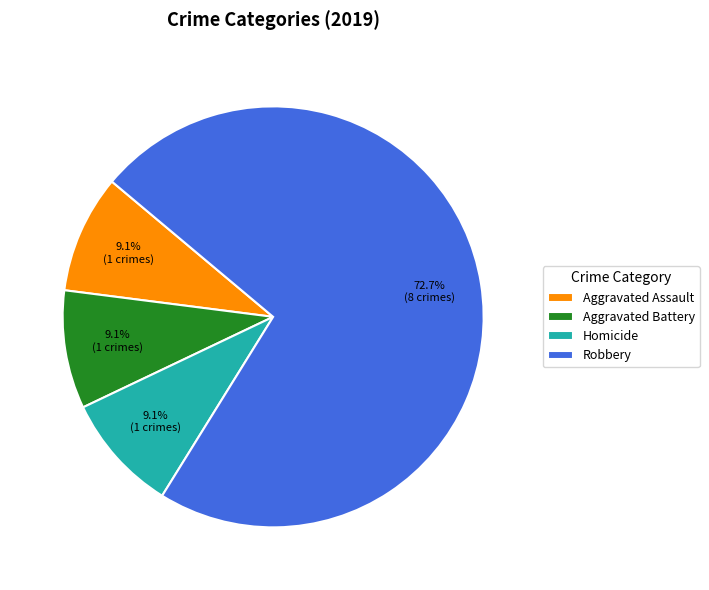

What is the ratio of the value at Aggravated Assault to the value at Homicide?

1.0